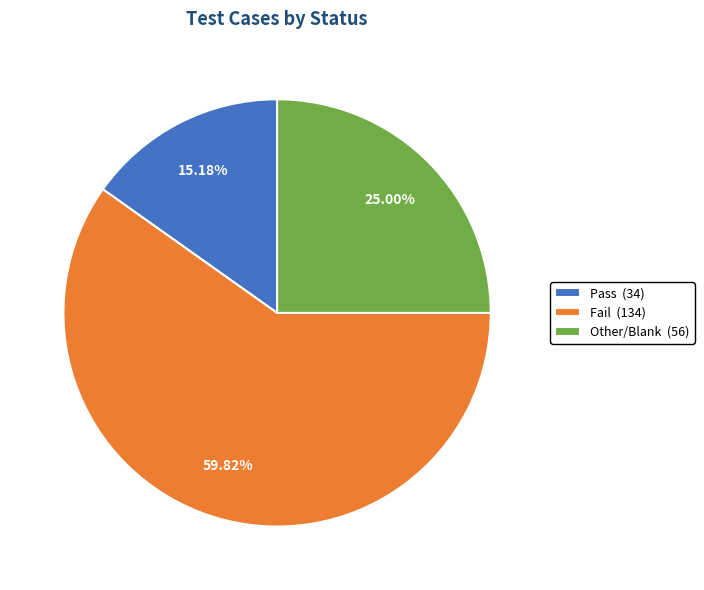

How many slices are in this pie chart?

3